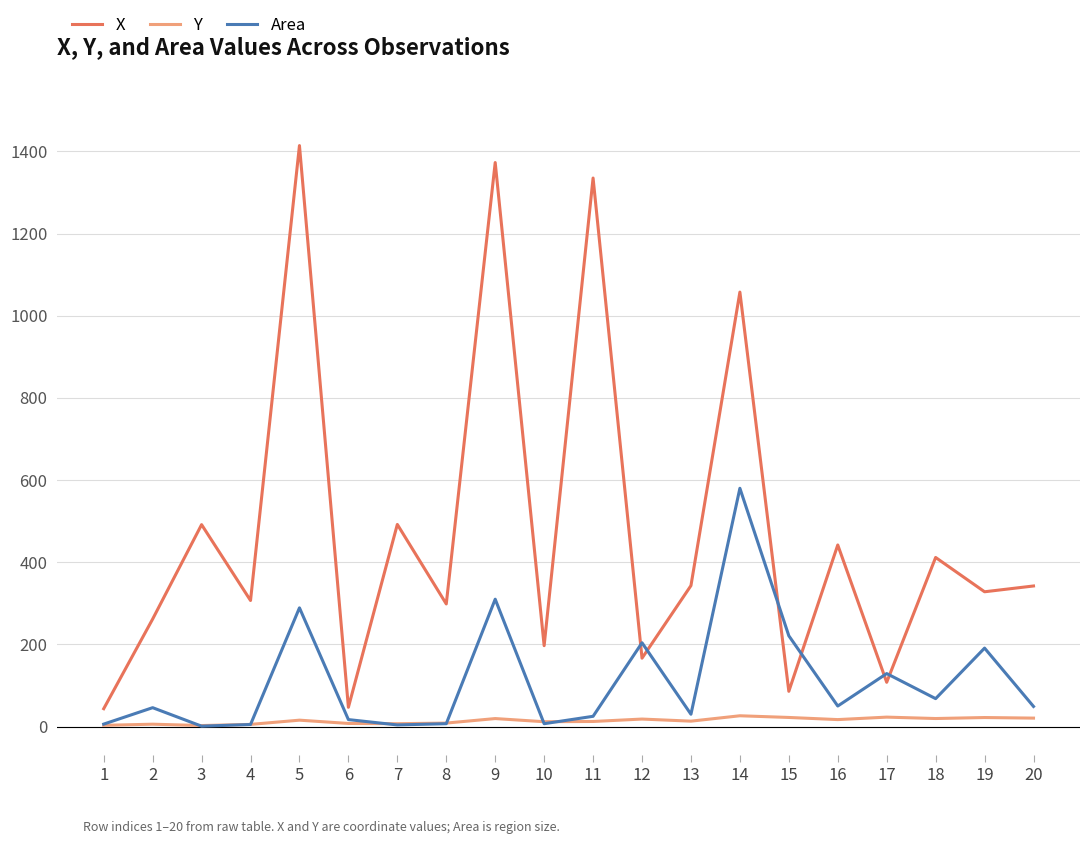

Where is the first local maximum for X?

3